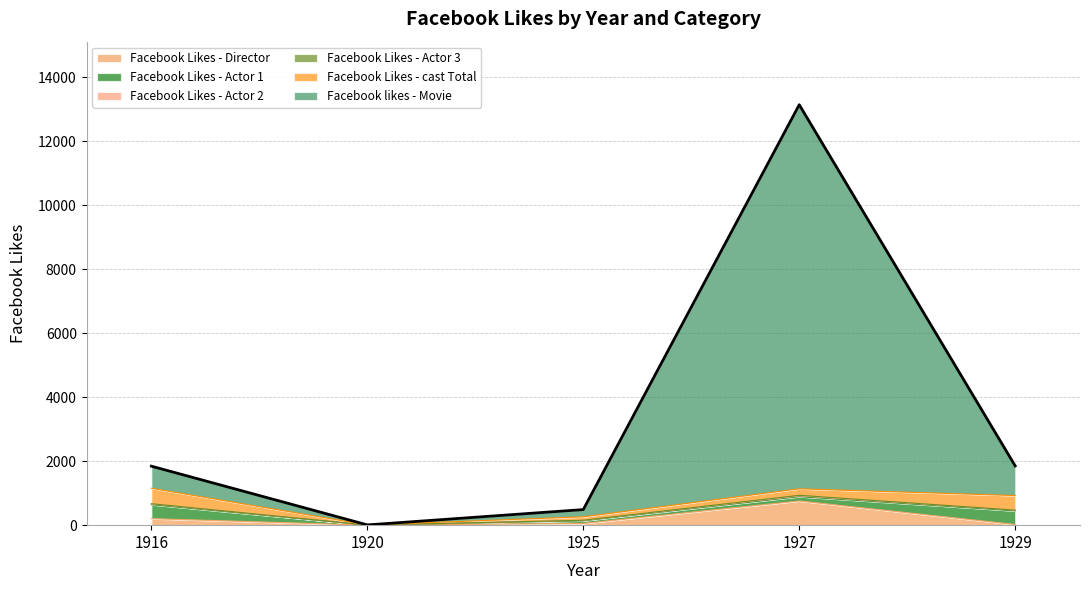

The Facebook Likes - cast Total series shows 108 at 1925. True or false?

True